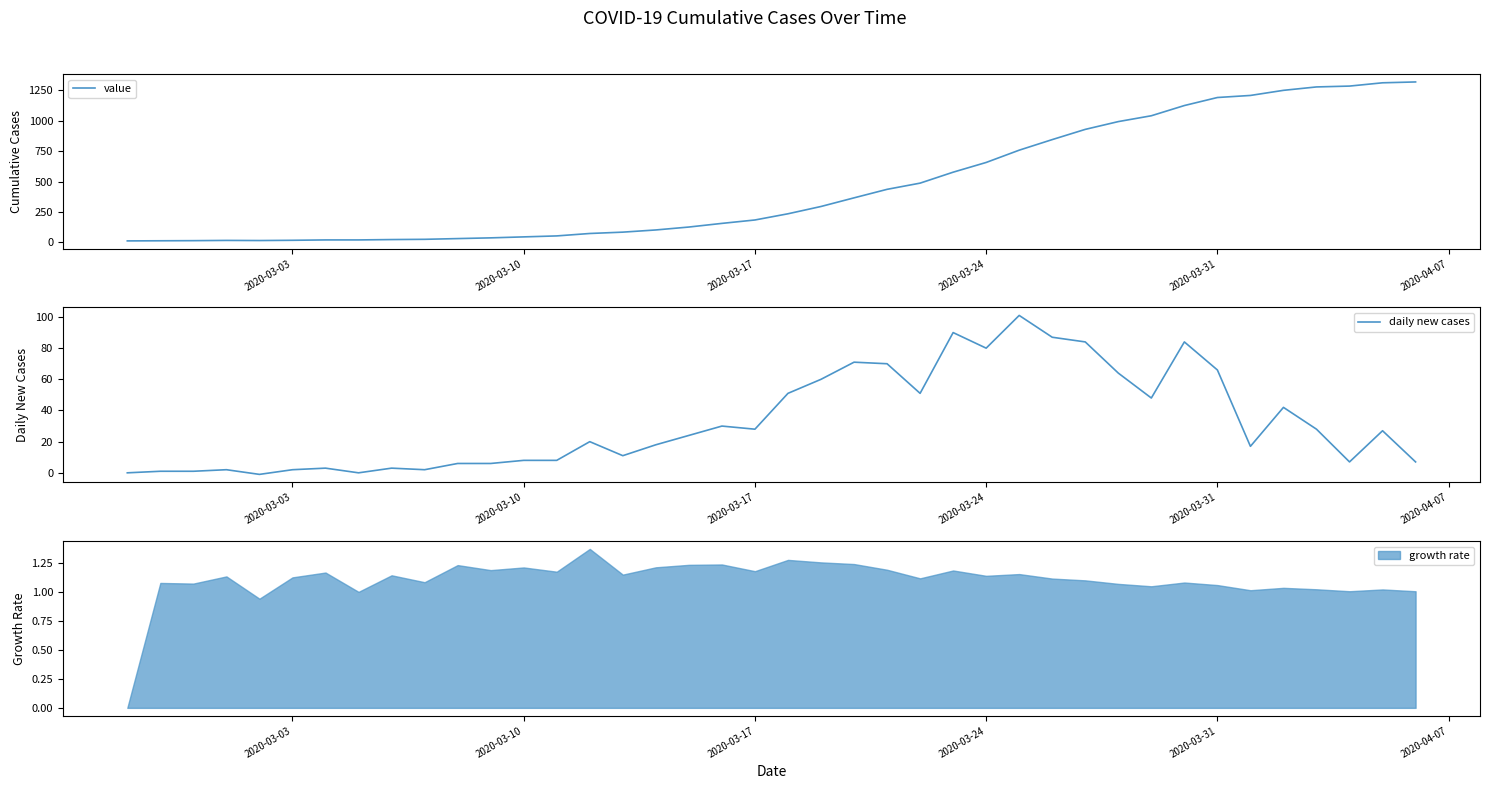

What is the maximum value for value?

1320